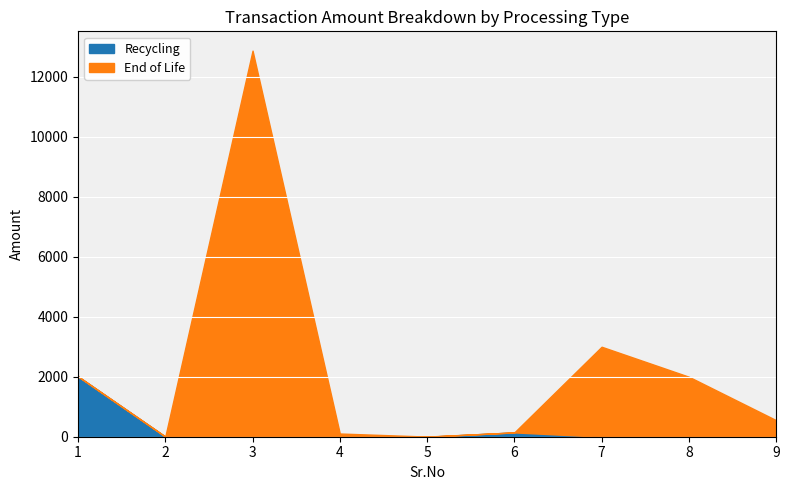

What is the difference between the highest and lowest values at 1?

2012